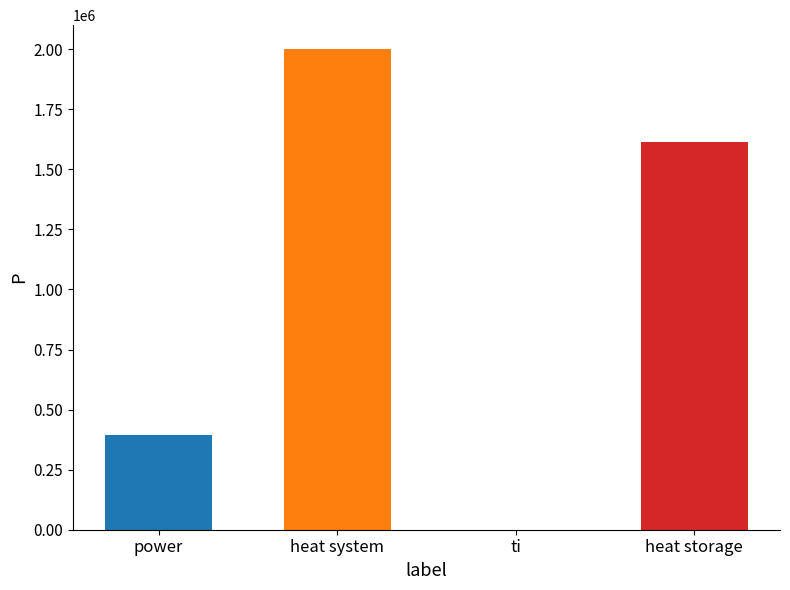

Are the bars horizontal?

No